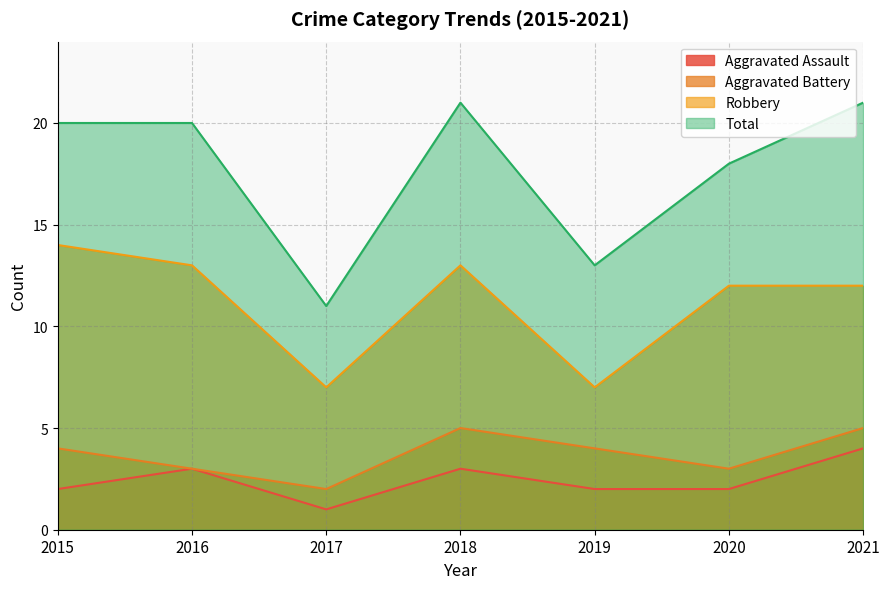

What is the spread (max minus min) of values at 2015?

18